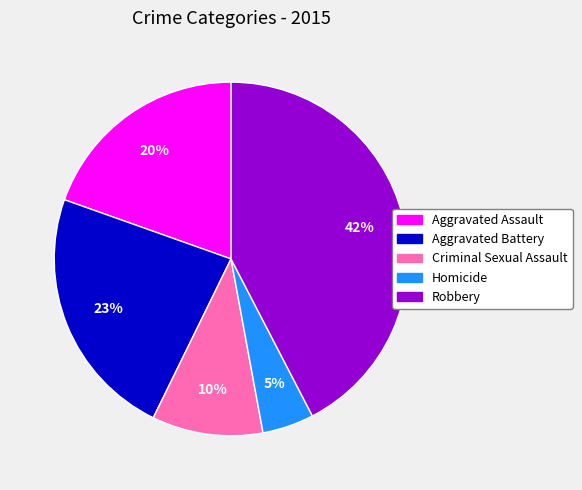

The Aggravated Battery slice represents 23% of the pie. True or false?

True